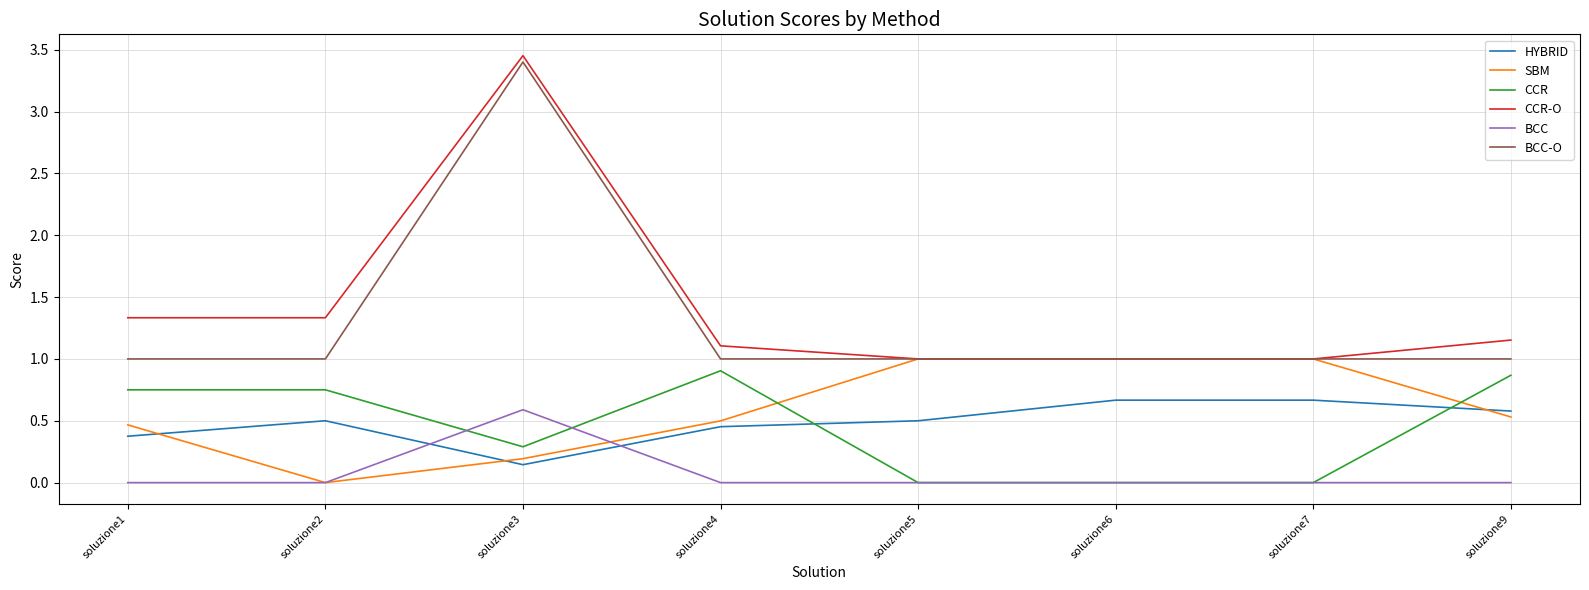

Is it true that BCC equals 0.6 at soluzione3?

True